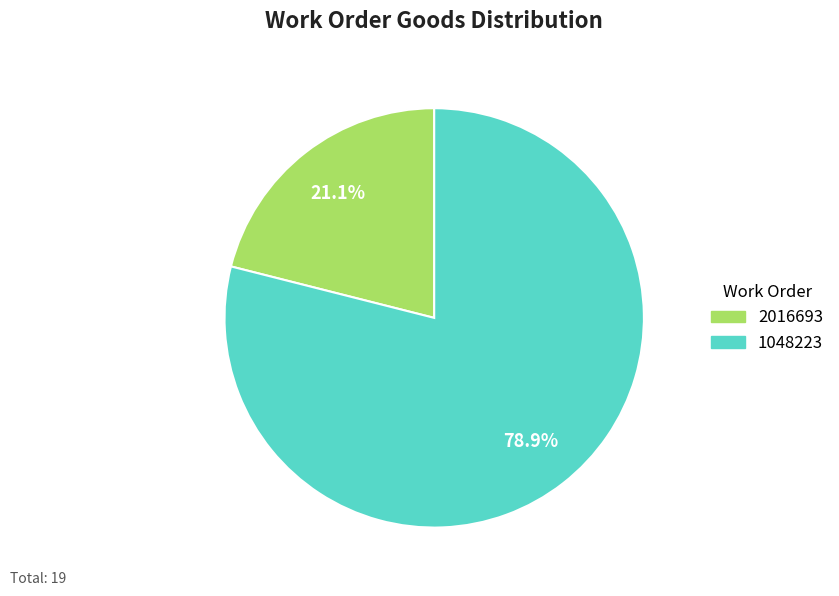

What is the smallest slice in the pie chart?

2016693